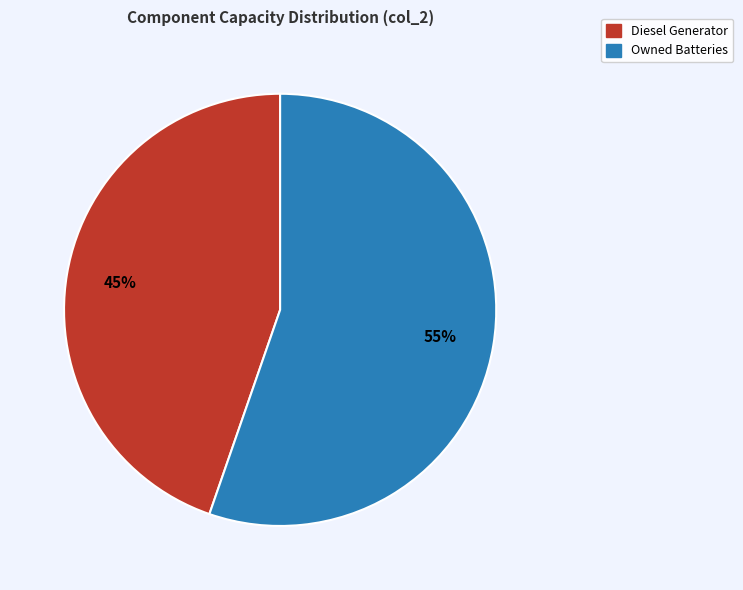

Is there any slice that represents more than half of the pie?

Yes